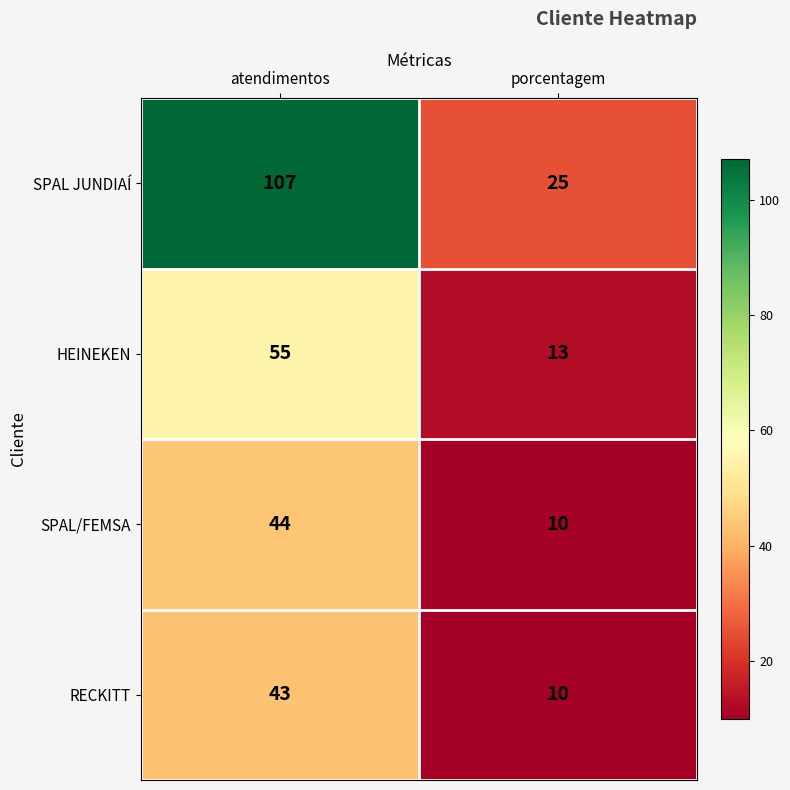

What is the approximate value of HEINEKEN at porcentagem, to the nearest 10?

10